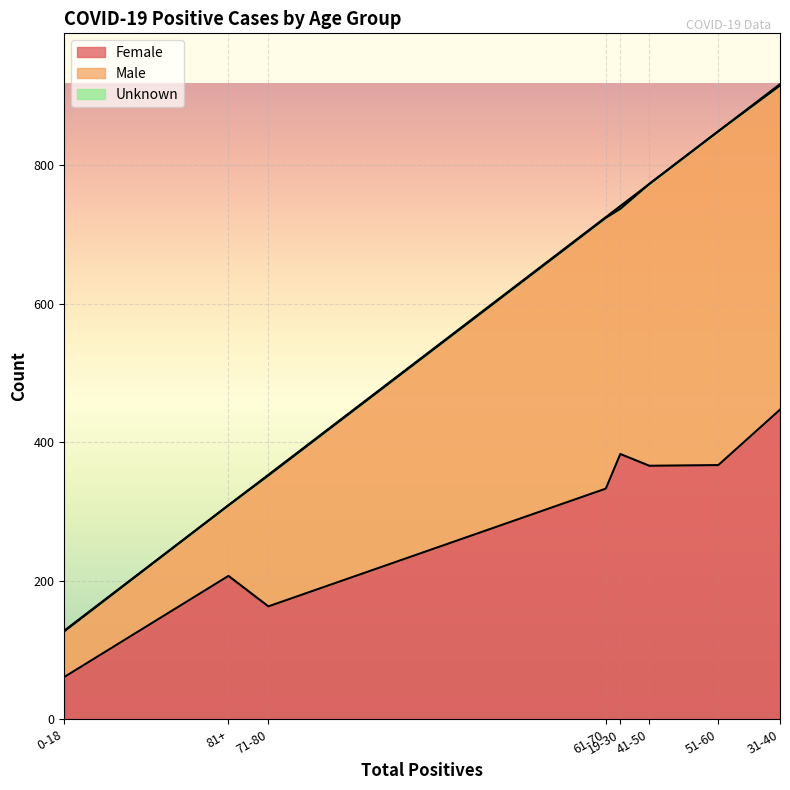

At which category does Unknown reach its first local peak?

19-30